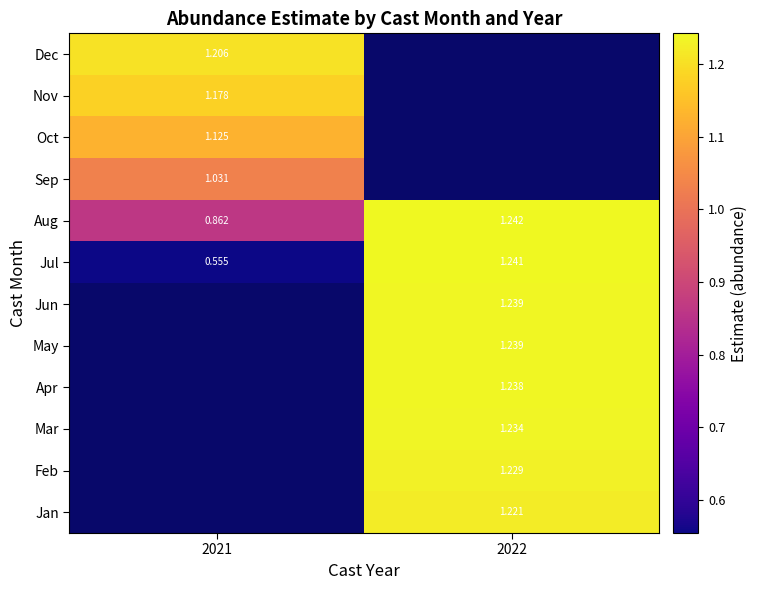

Is the value of Mar at 2021 greater than the value of Aug at 2022?

No